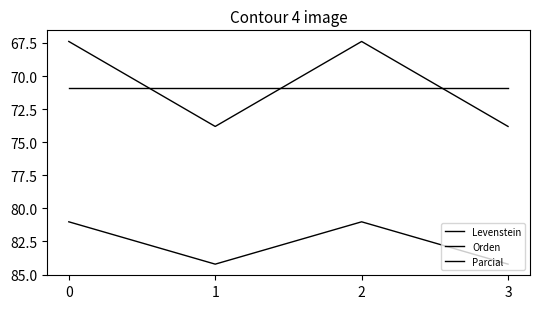

Does the chart display data point markers on the line(s)?

No